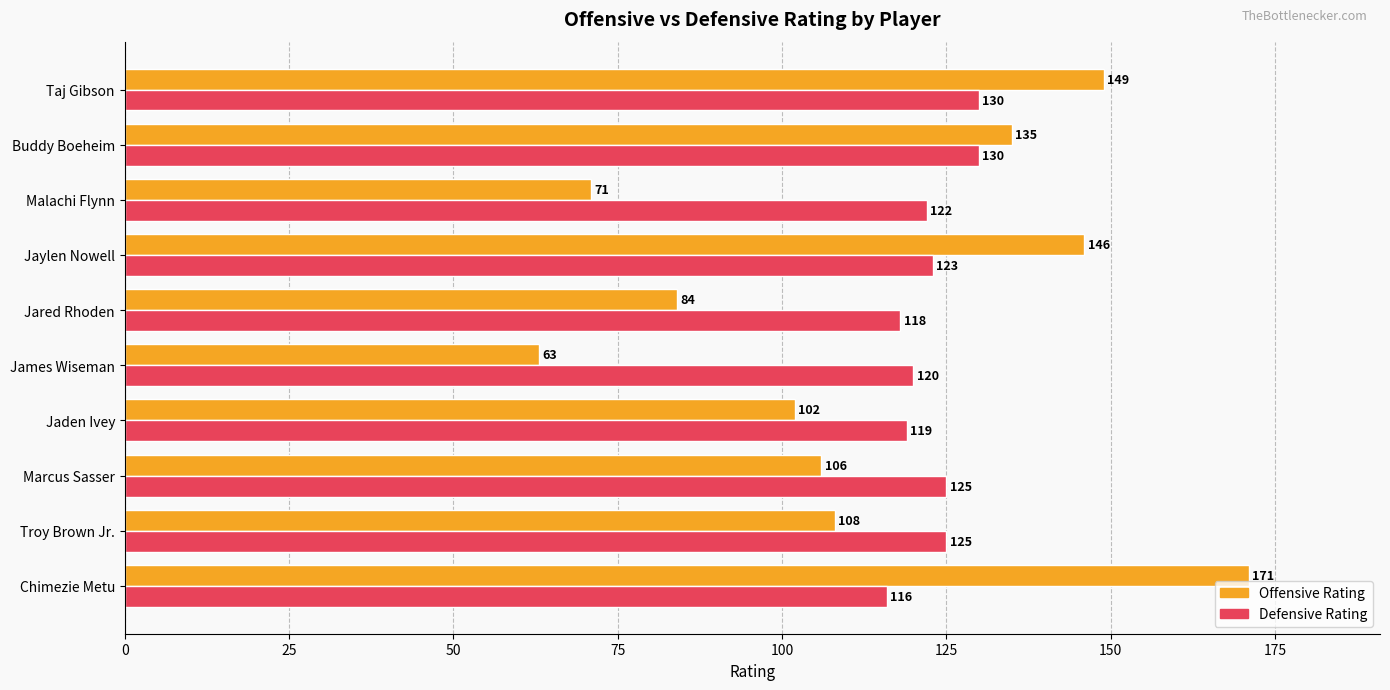

Which series has the widest spread of values?

Offensive Rating